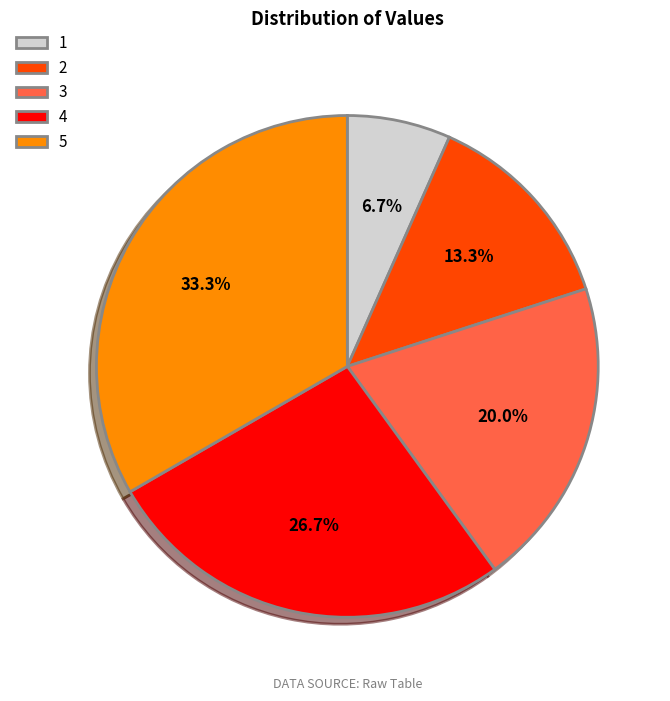

The 2 slice represents 21% of the pie. True or false?

False